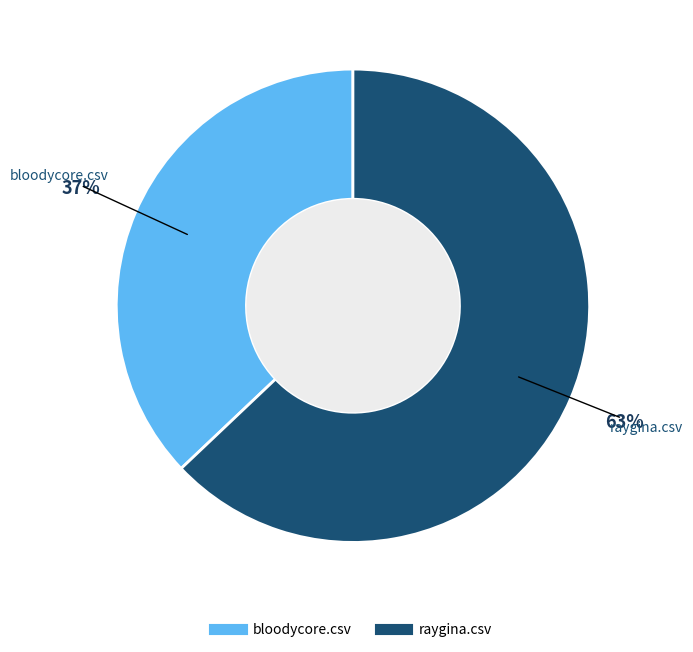

Rank the categories by value from lowest to highest.

bloodycore.csv, raygina.csv